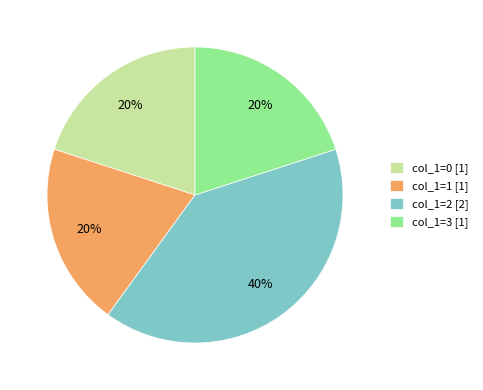

What percentage is the col_1=2 slice, to the nearest percent?

40%